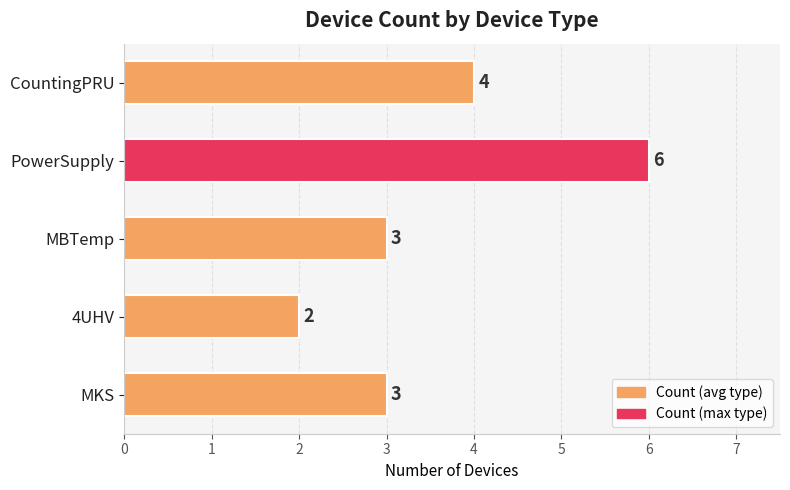

The value at CountingPRU is 5. True or false?

False